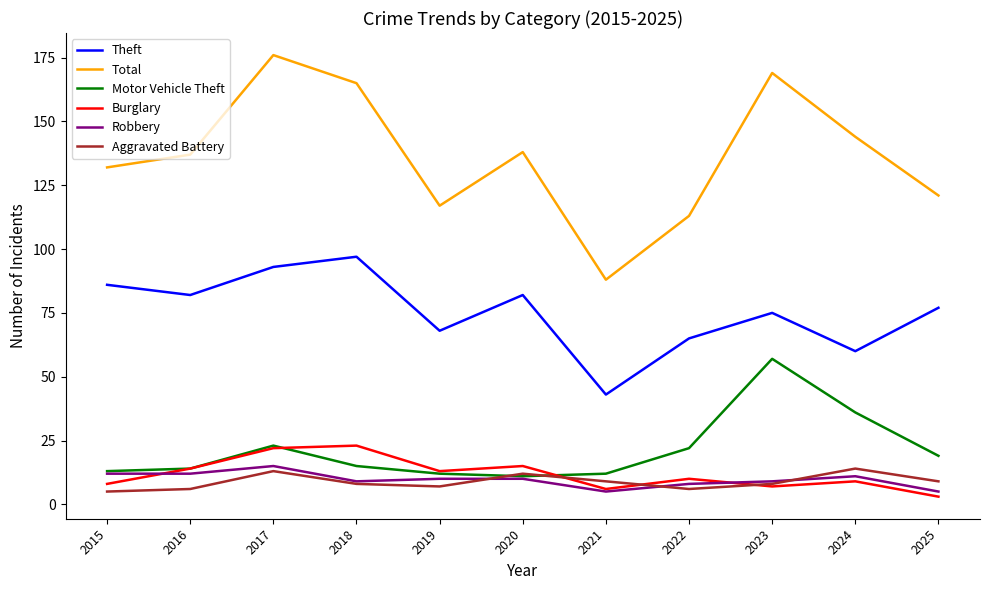

What is the difference between the Theft values at 2019 and 2015?

18